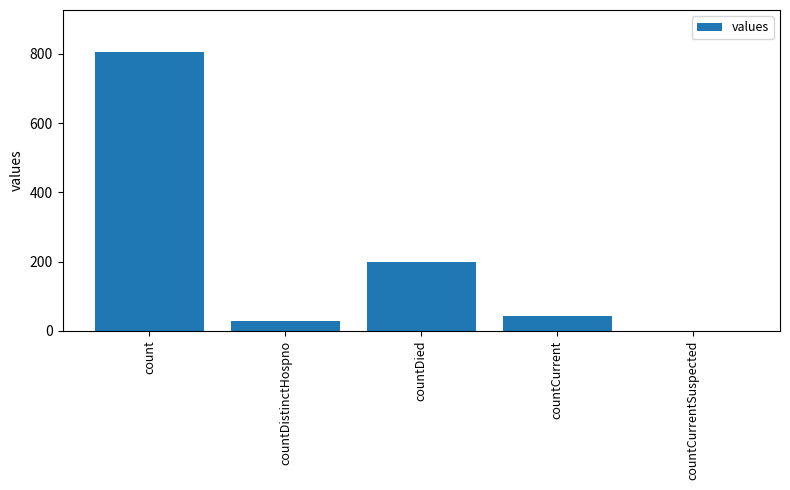

Is it true that the value at count is 341?

False